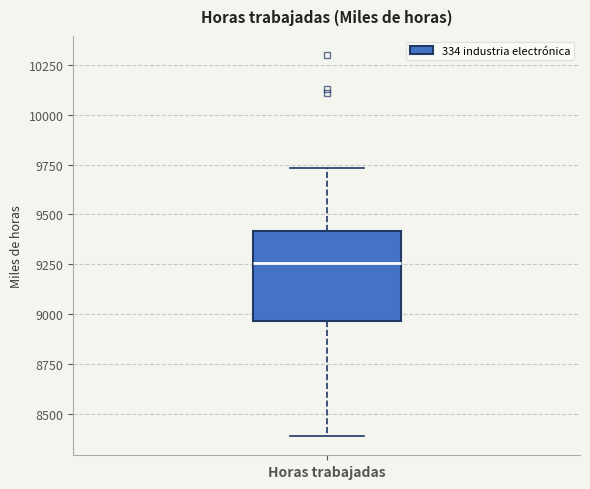

Where is the lower edge of the box for Horas trabajadas on the y-axis? The values are not printed on the chart, so give them approximately, as read against the axis.

8950